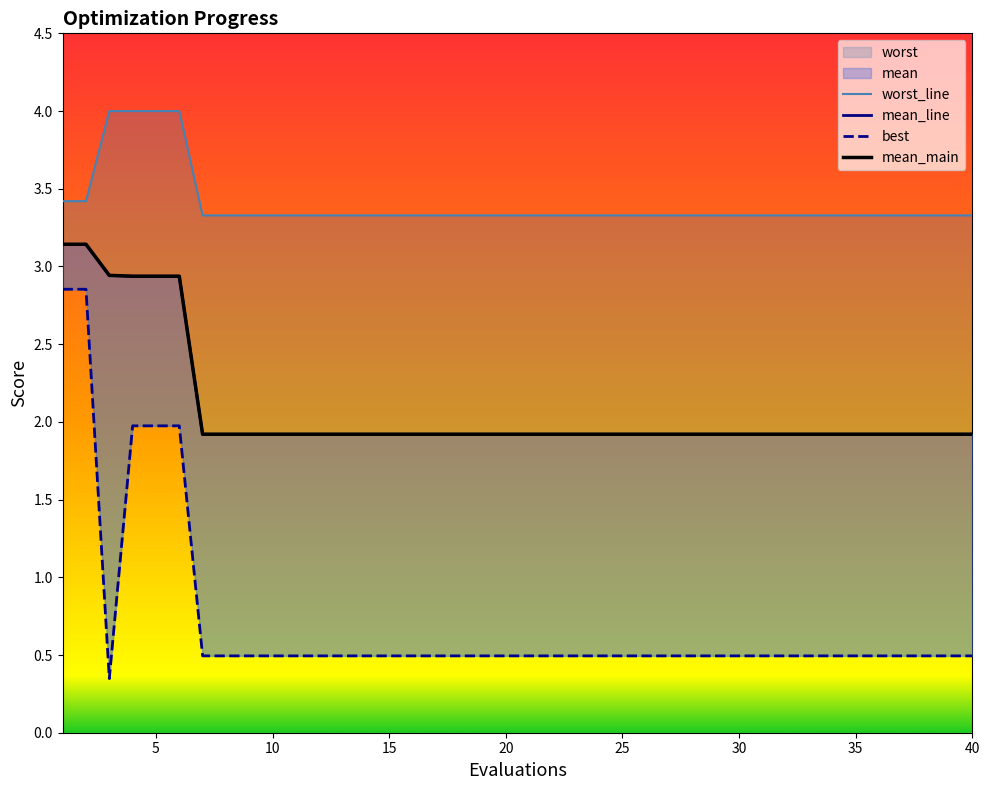

Where is best nearest to the value 1?

7